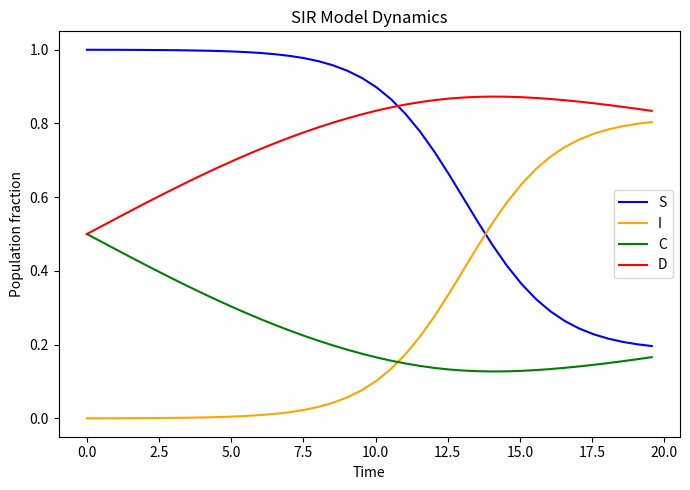

Is this an area chart (filled region under the line)?

No